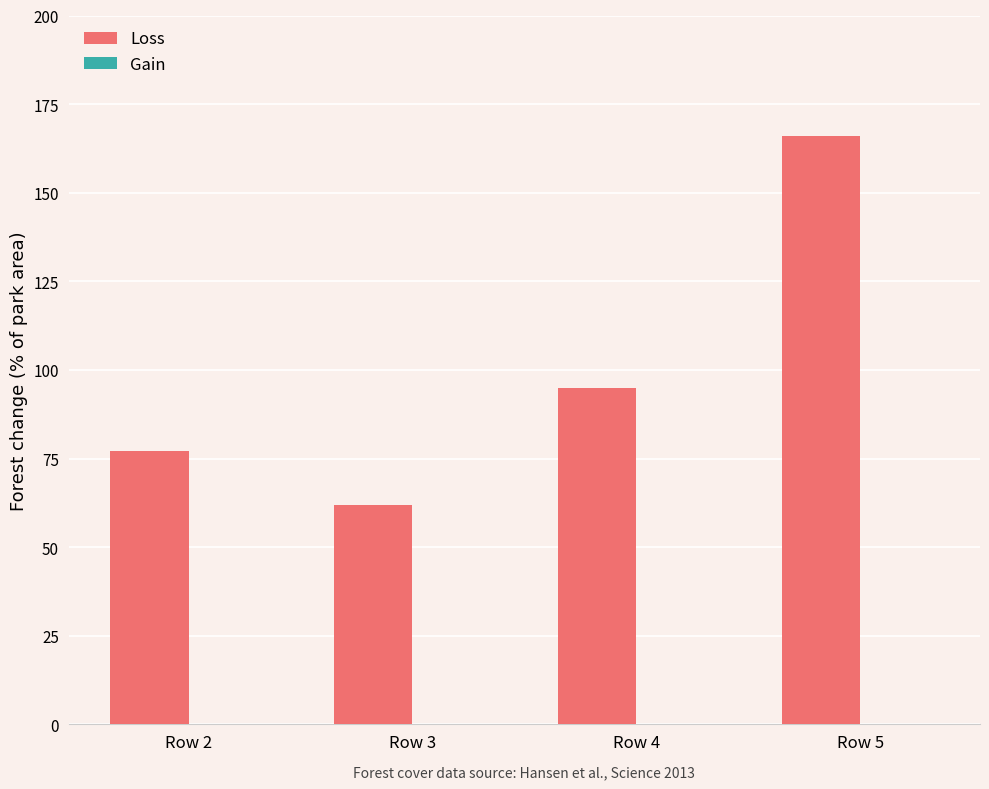

Reading left to right, what are all the values shown in this chart?

77	62	95	166